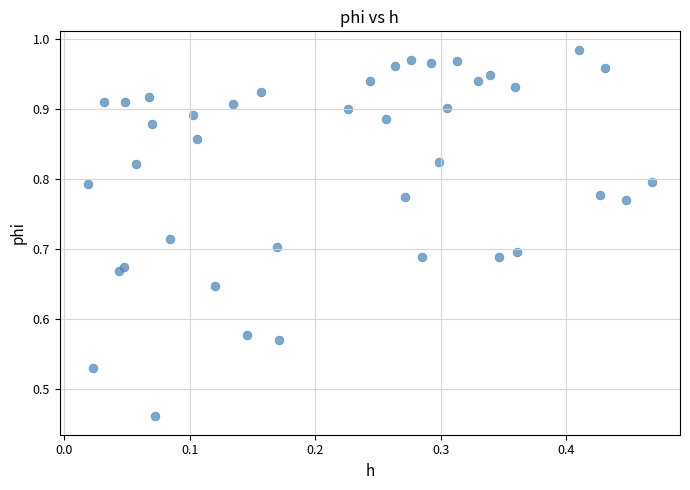

What is the range of X values (max minus min)?

0.4